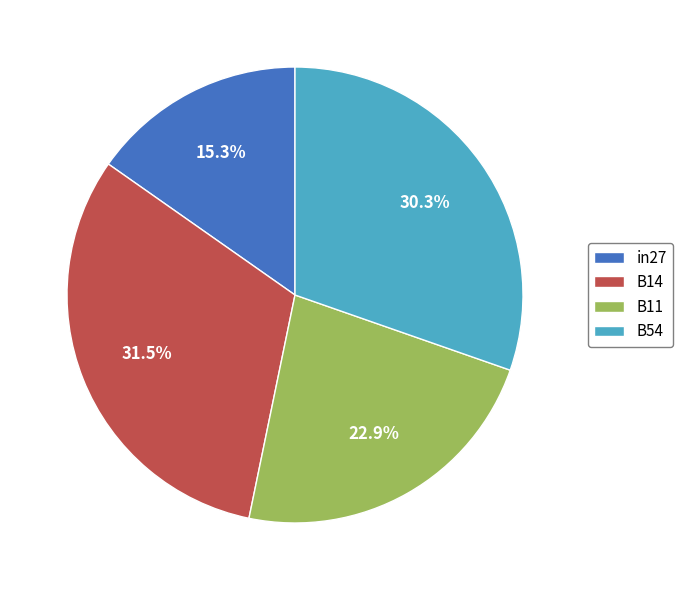

Approximately how many times larger is the value at B11 compared to B54?

0.8